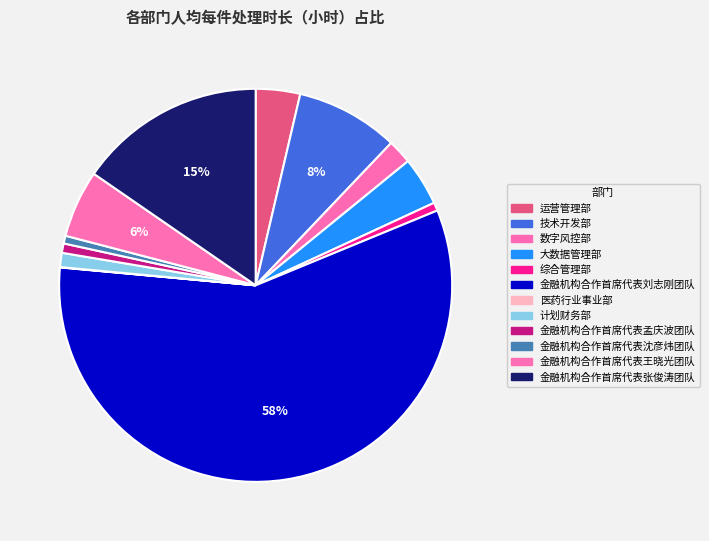

The 综合管理部 slice represents 12% of the pie. True or false?

False